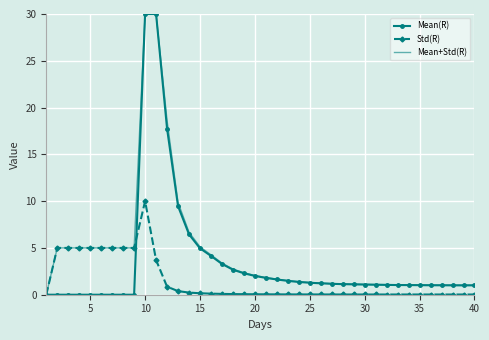

What is the maximum value for Mean(R)?

30.0